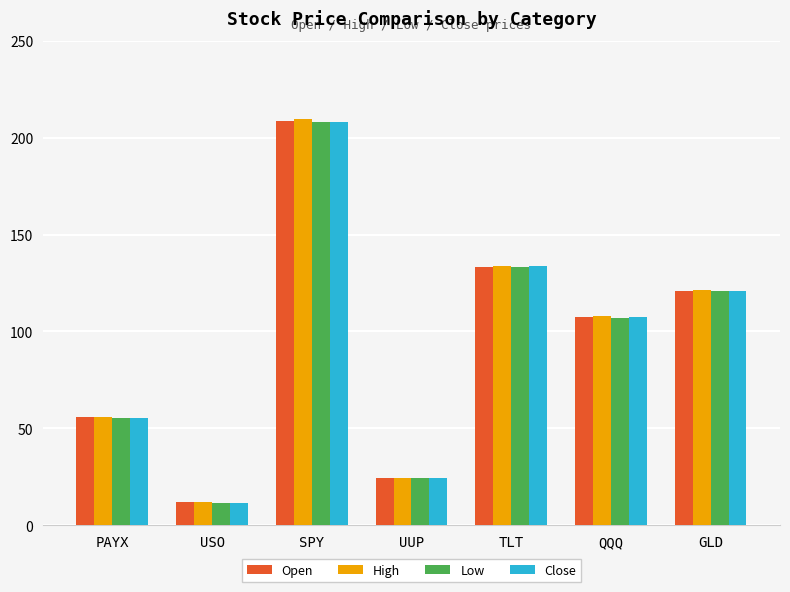

Count the number of categories in the chart.

7